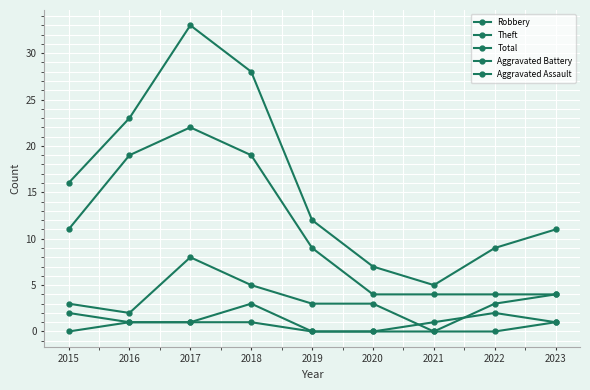

How many data points in Total are less than 12?

4